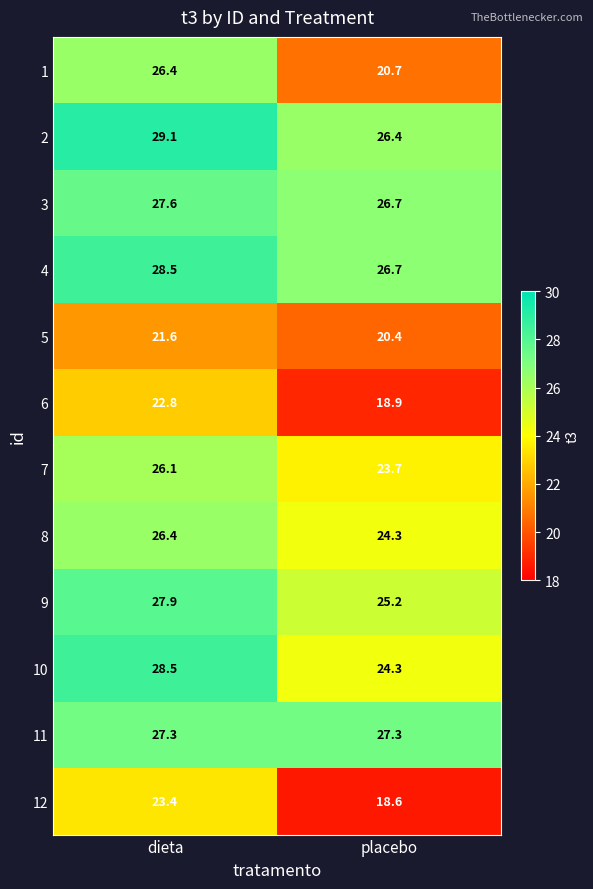

How many data points in 7 are above 26?

1